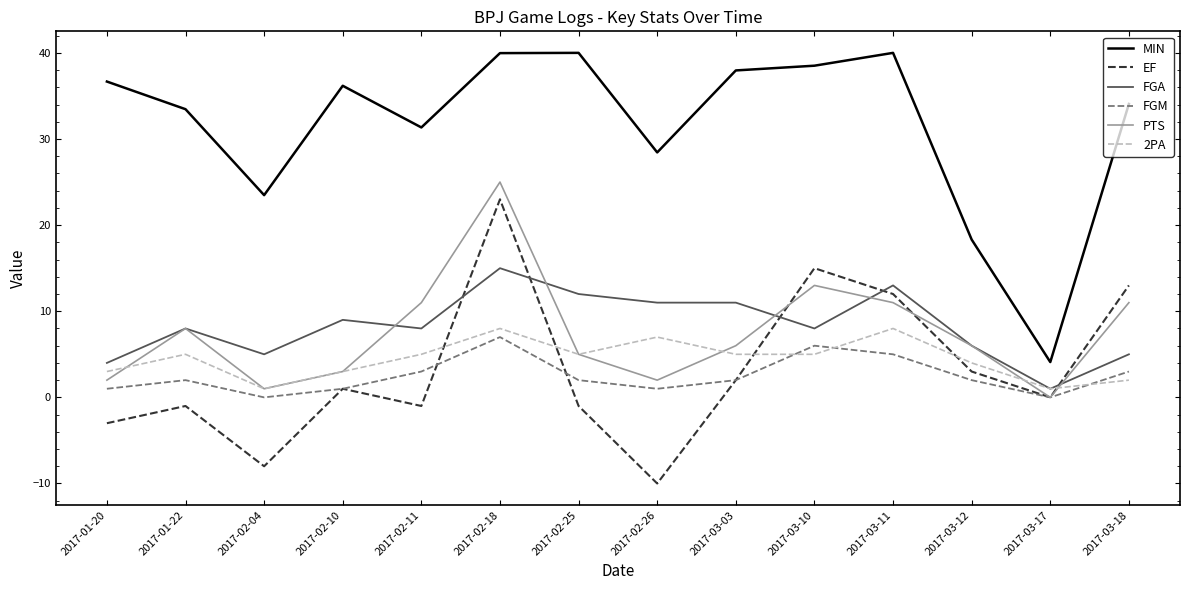

At which category does EF reach its first local valley?

2017-02-04